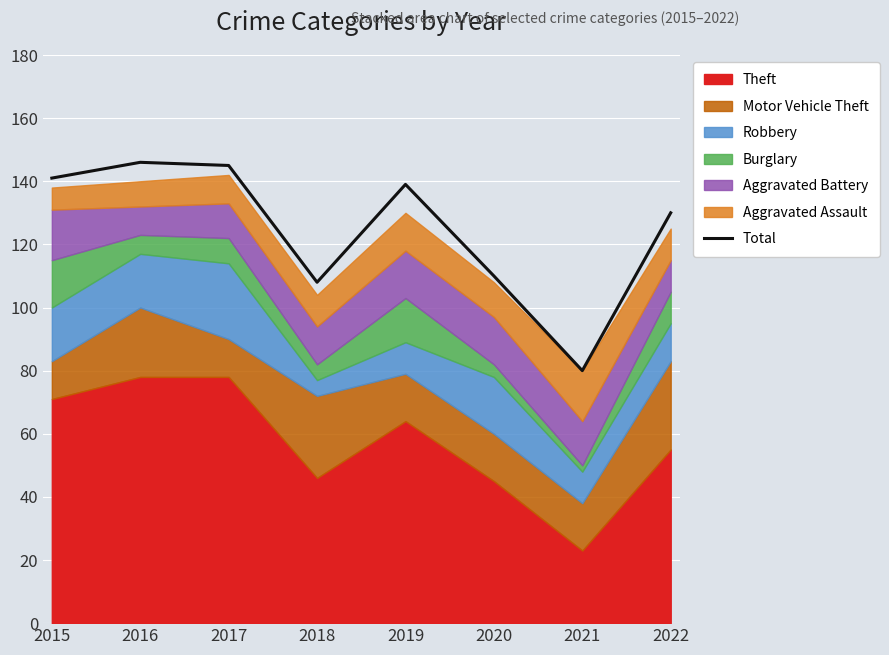

What is the ratio of the value at 2020 to the value at 2018?

1.0